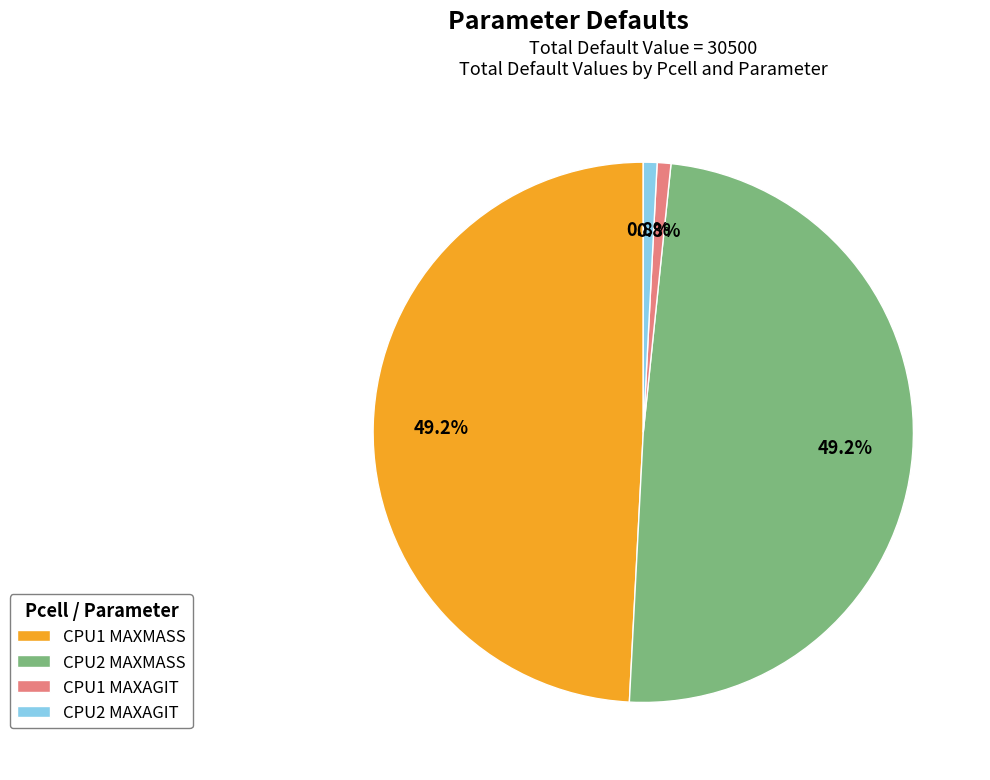

How many segments does this pie chart have?

4